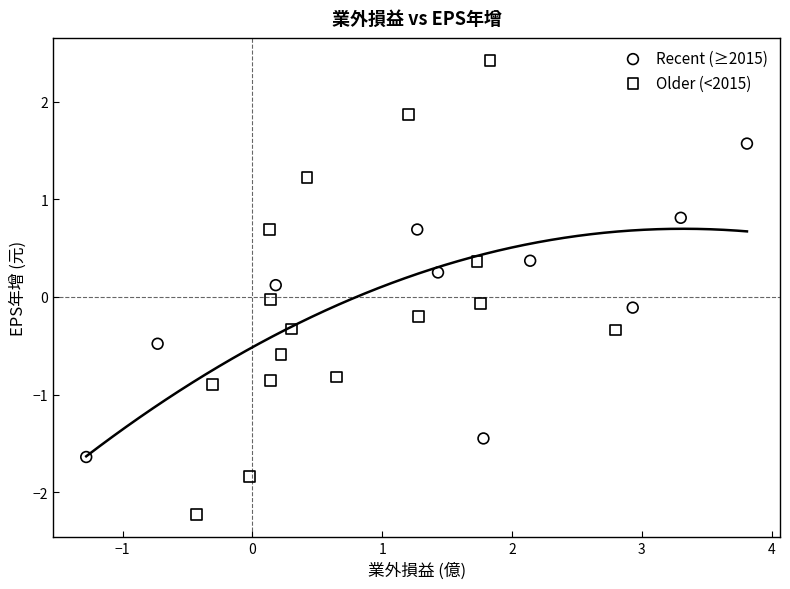

Which series has the widest spread of Y values?

Older (<2015)